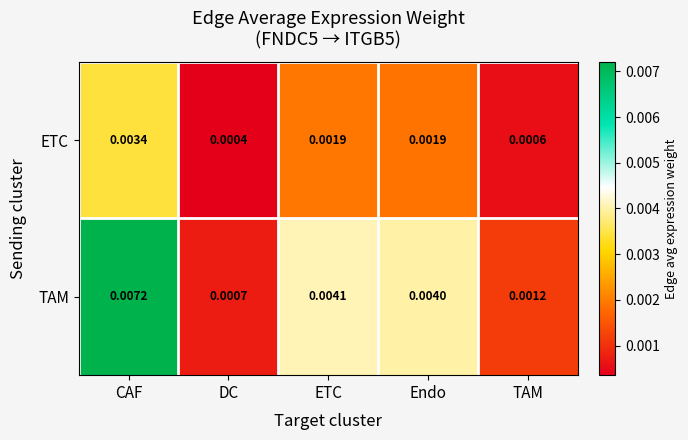

Which series has the widest spread of values?

TAM